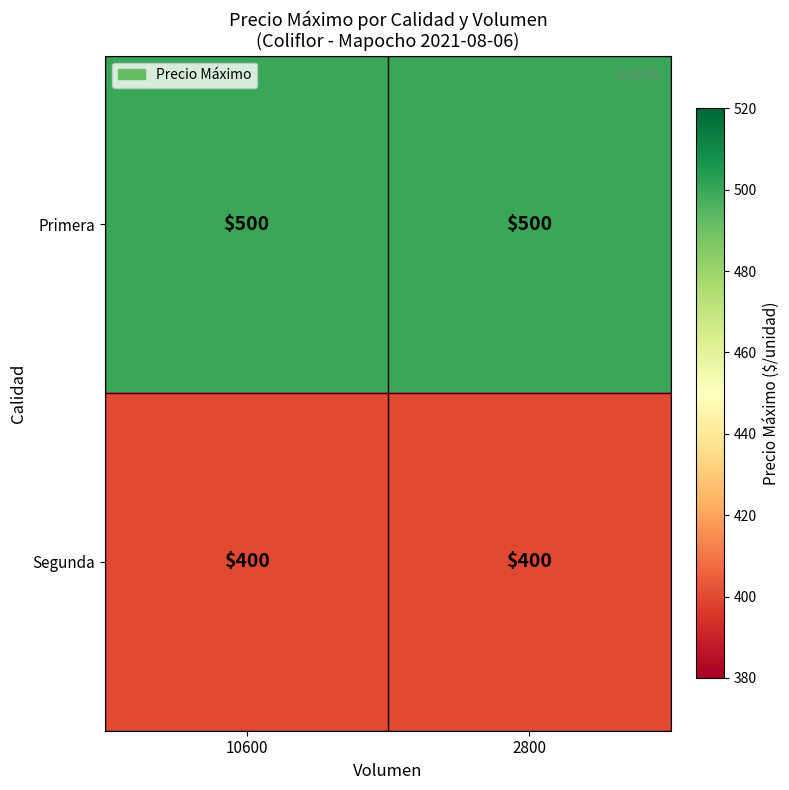

The Primera series shows 778 at 2800. True or false?

False